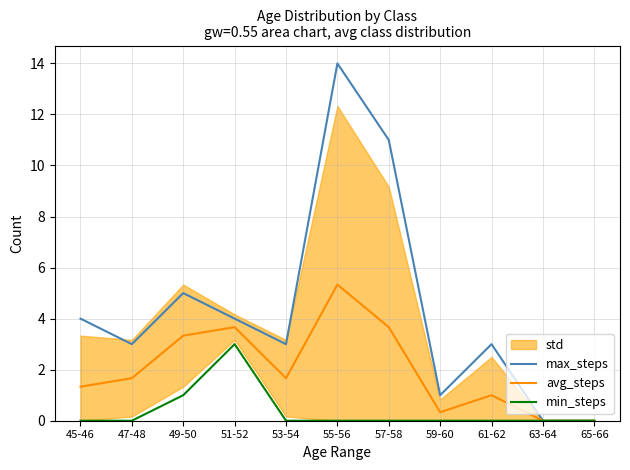

What is the label of the 6th point from the right?

55-56